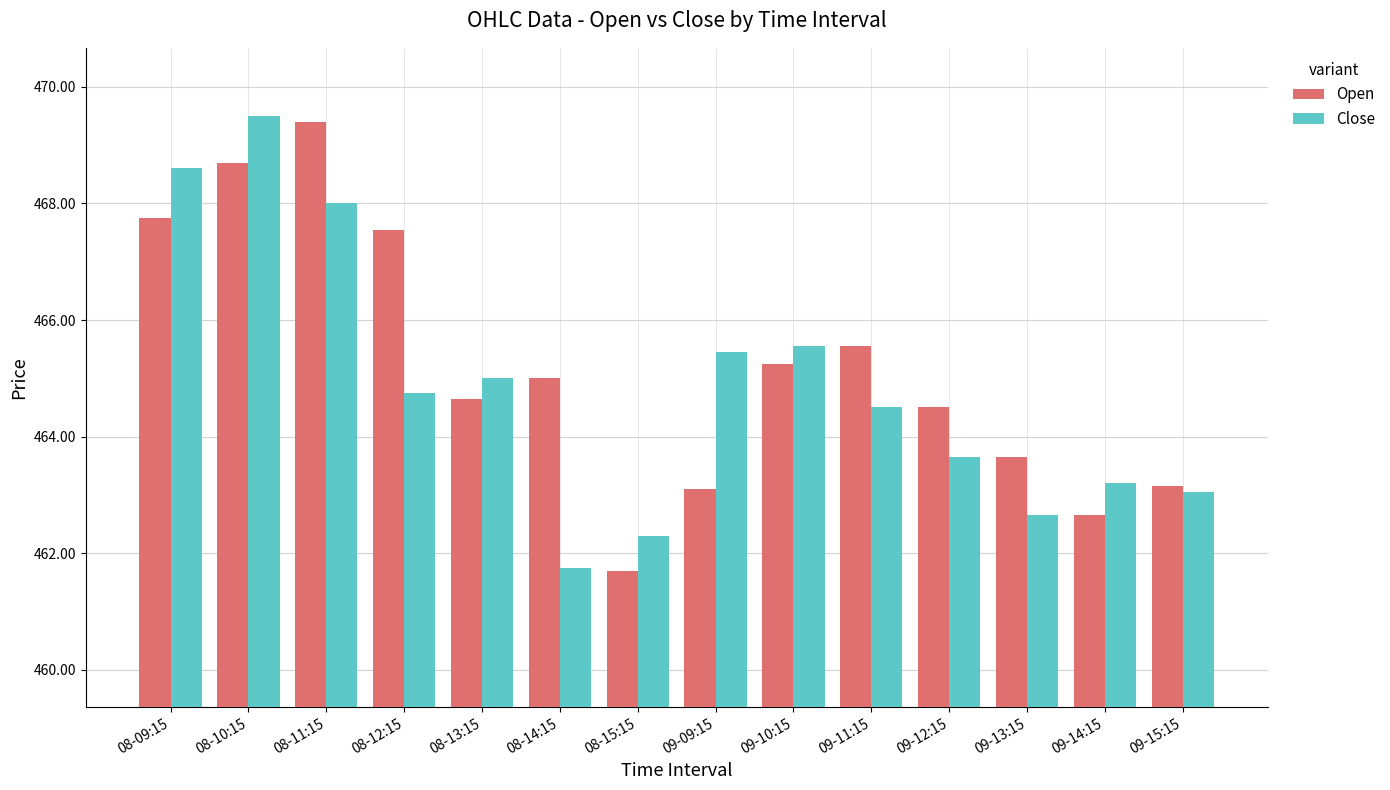

How many groups of bars are there?

14